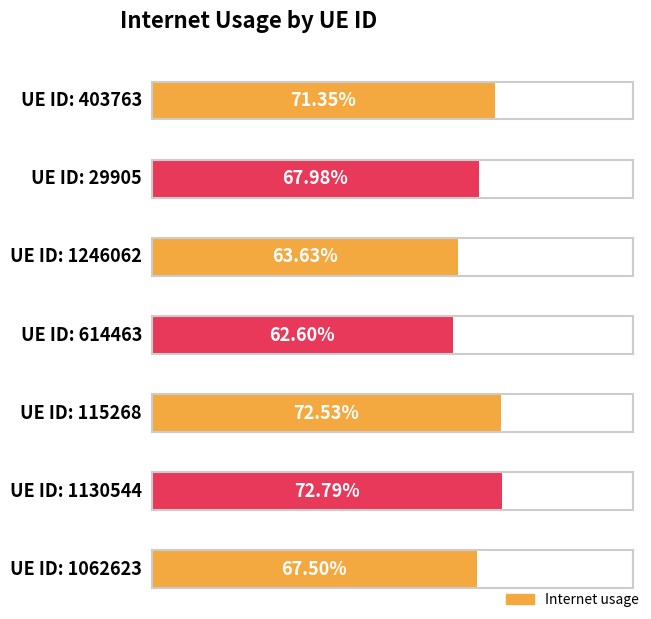

Rank the categories by value from highest to lowest.

1130544, 115268, 403763, 29905, 1062623, 1246062, 614463